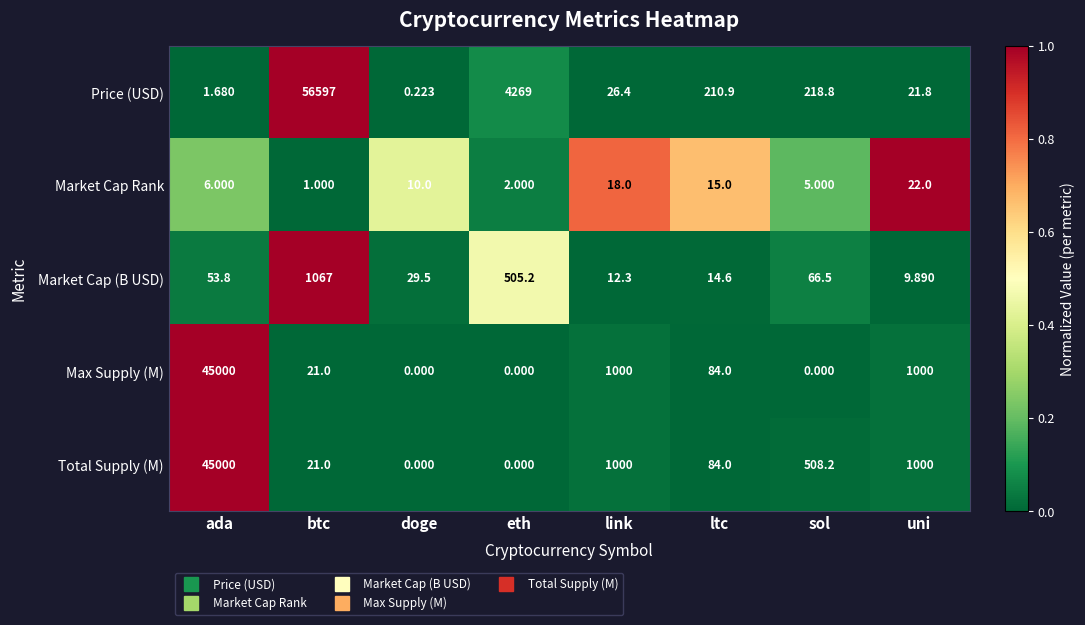

Where is Price (USD) nearest to the value 28298?

eth